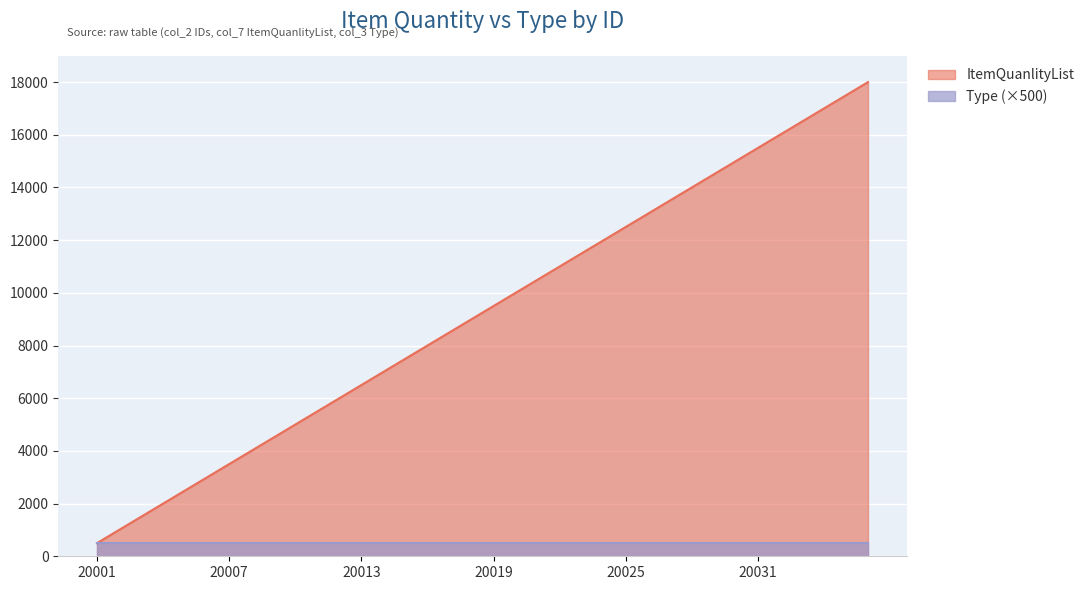

Reading left to right, extract all data points from this chart.

500	1000	1500	2000	2500	3000	3500	4000	4500	5000	5500	6000	6500	7000	7500	8000	8500	9000	9500	10000	10500	11000	11500	12000	12500	13000	13500	14000	14500	15000	15500	16000	16500	17000	17500	18000